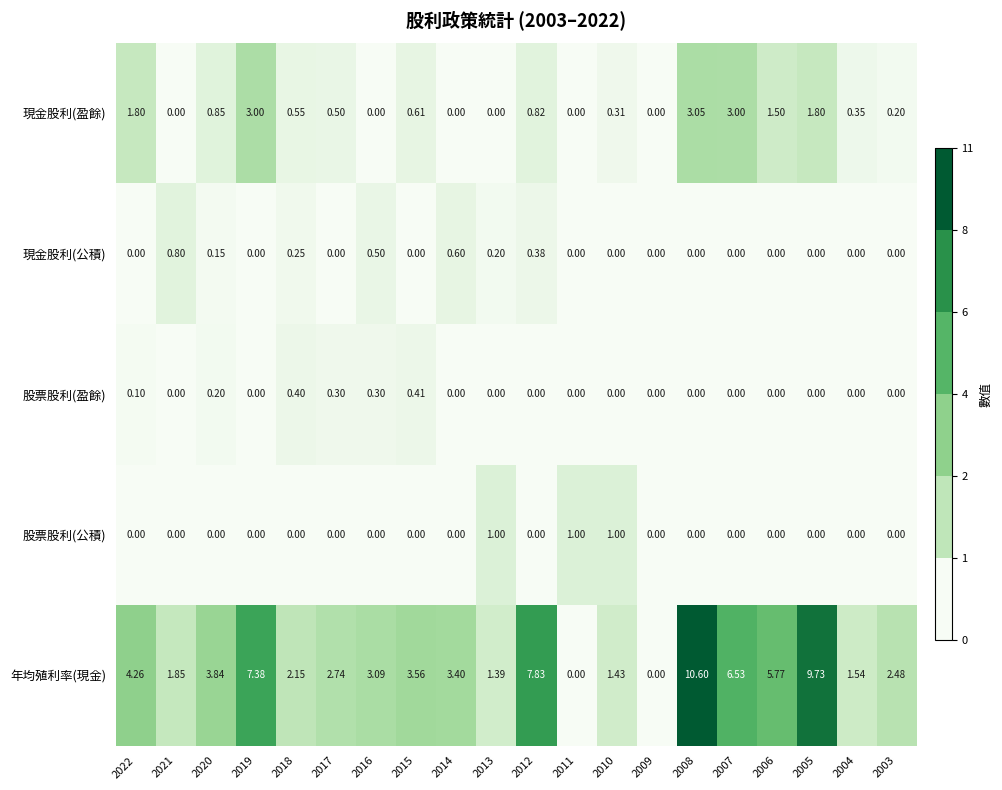

At how many categories does at least one series exceed 2?

14